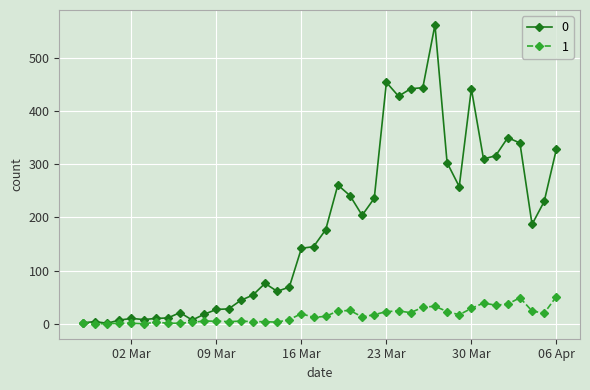

What is the difference between the maximum and minimum values in the 0 series?

561